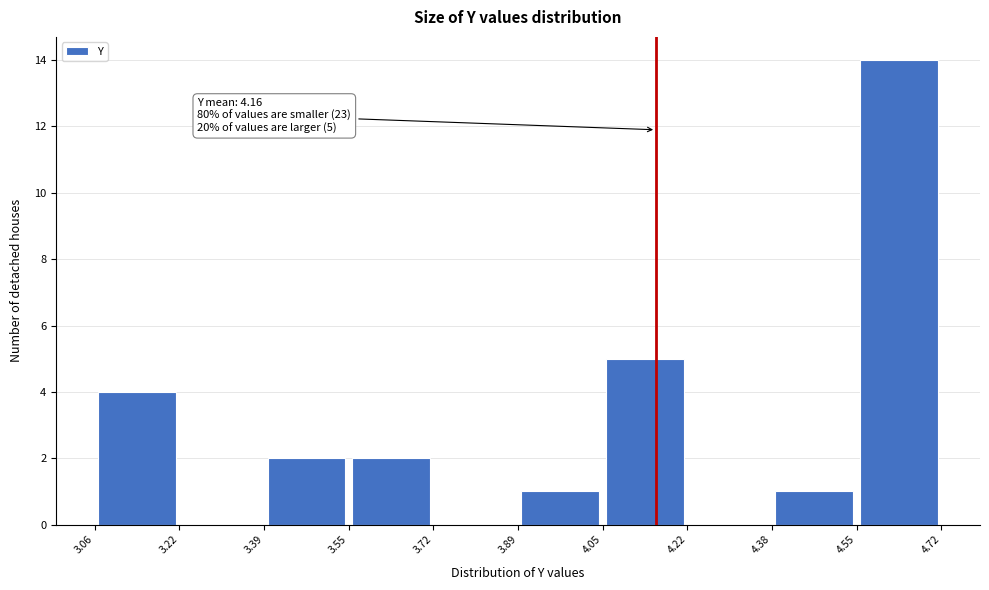

Over which range of the x-axis is the bar tallest?

4.55 to 4.72